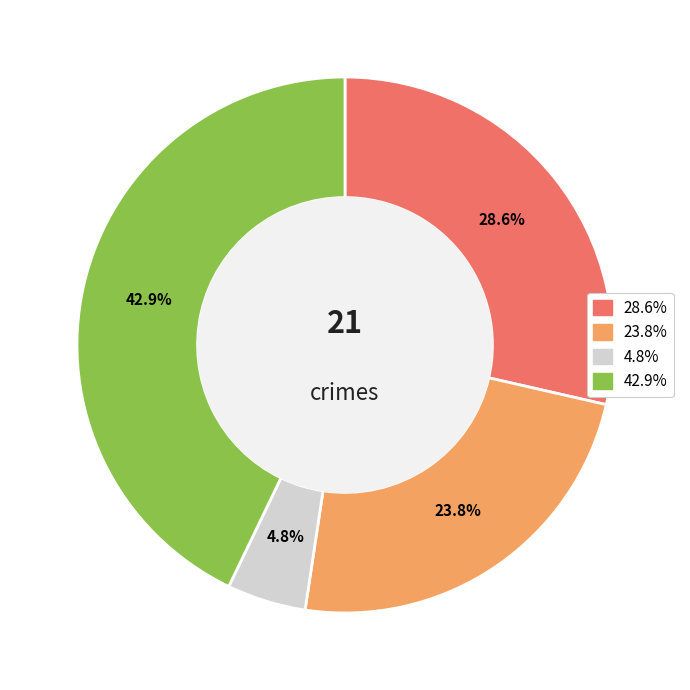

Is there any slice that represents more than half of the pie?

No